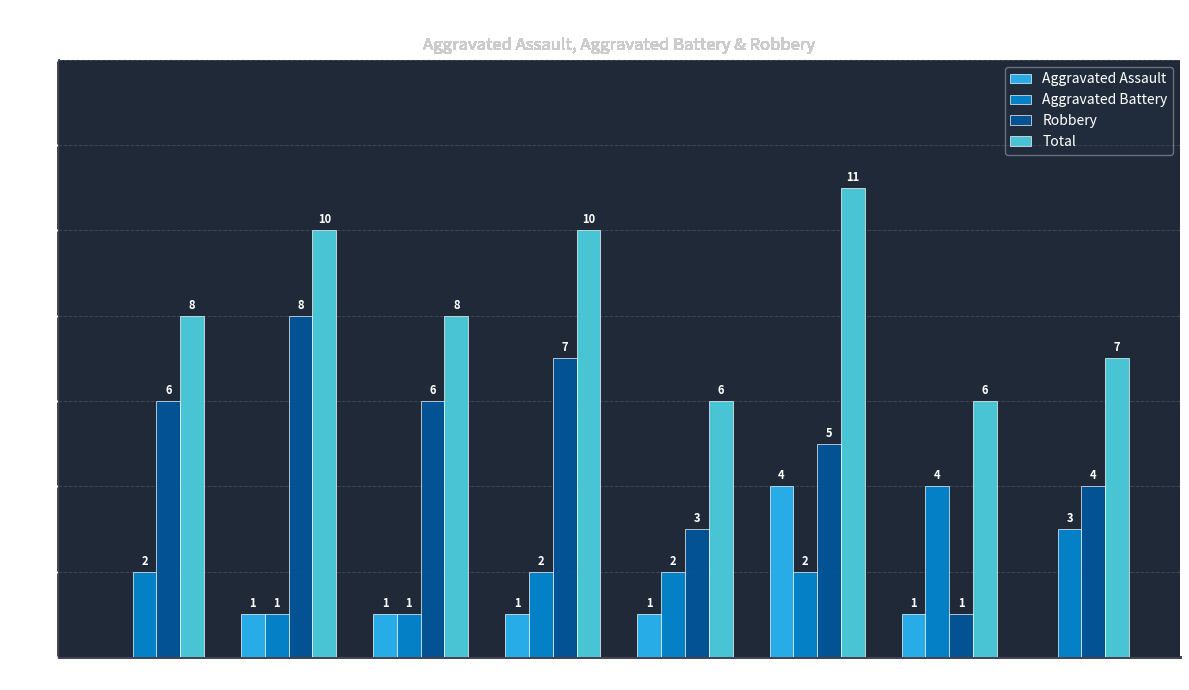

What are all the series names shown in the legend?

Aggravated Assault, Aggravated Battery, Robbery, Total